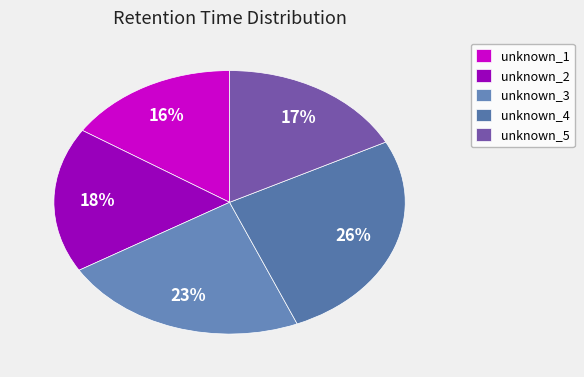

Is unknown_1 the majority of the pie?

No